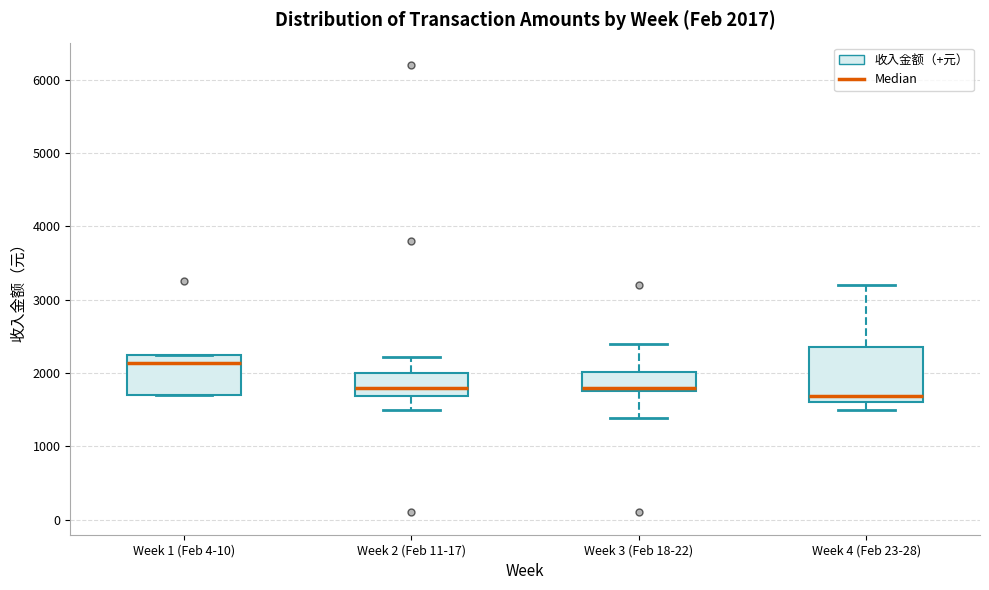

Comparing the boxes themselves (not the whiskers), which one is the tallest?

Week 4 (Feb 23-28)